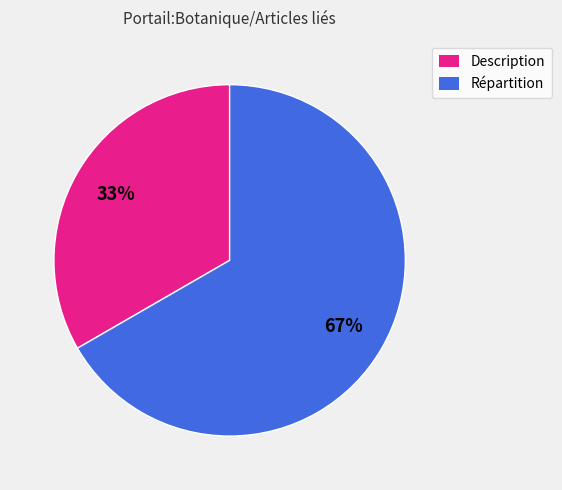

Approximately how many times larger is the value at Répartition compared to Description?

2.0